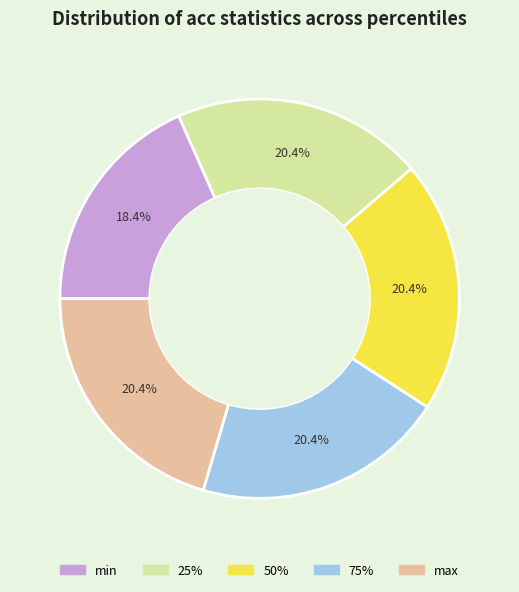

Count the number of slices in the pie.

5